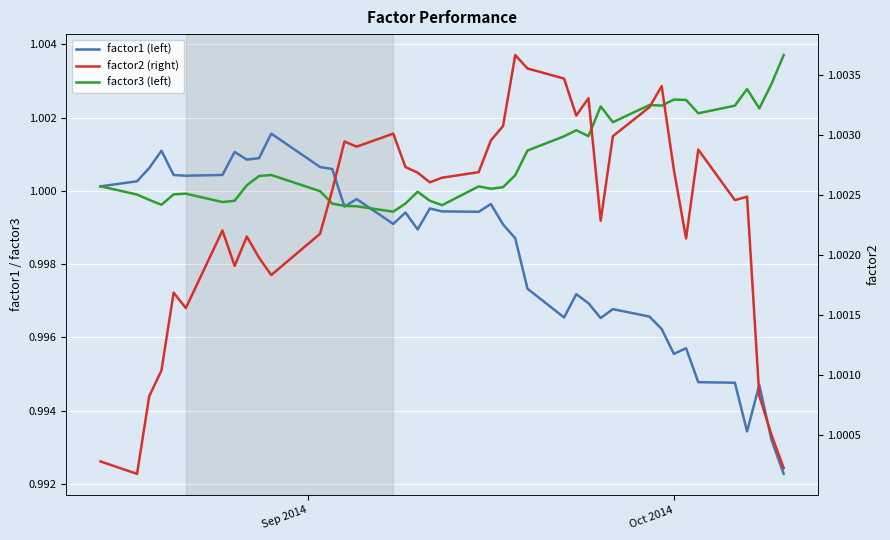

How many lines are shown in the chart?

3